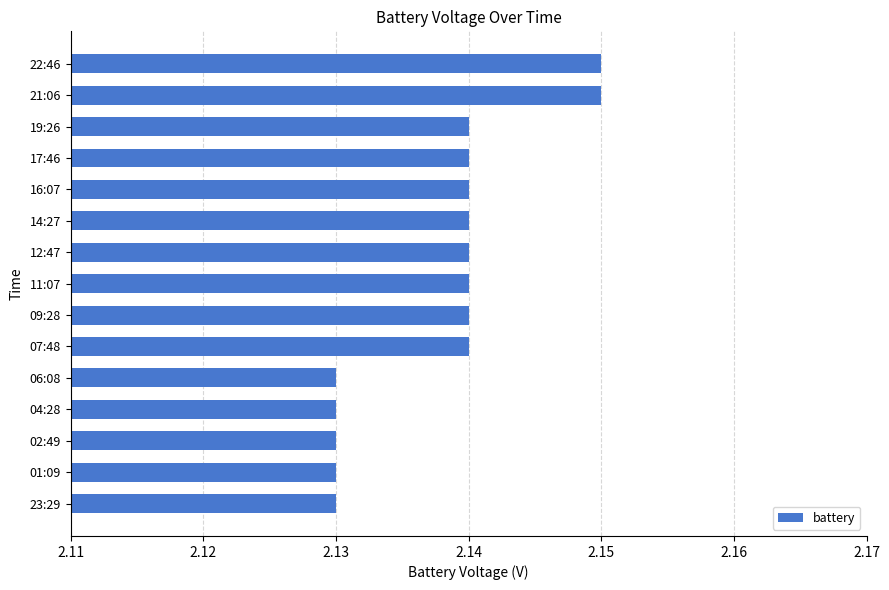

The chart shows a value of 3.5 at 12:47. True or false?

False